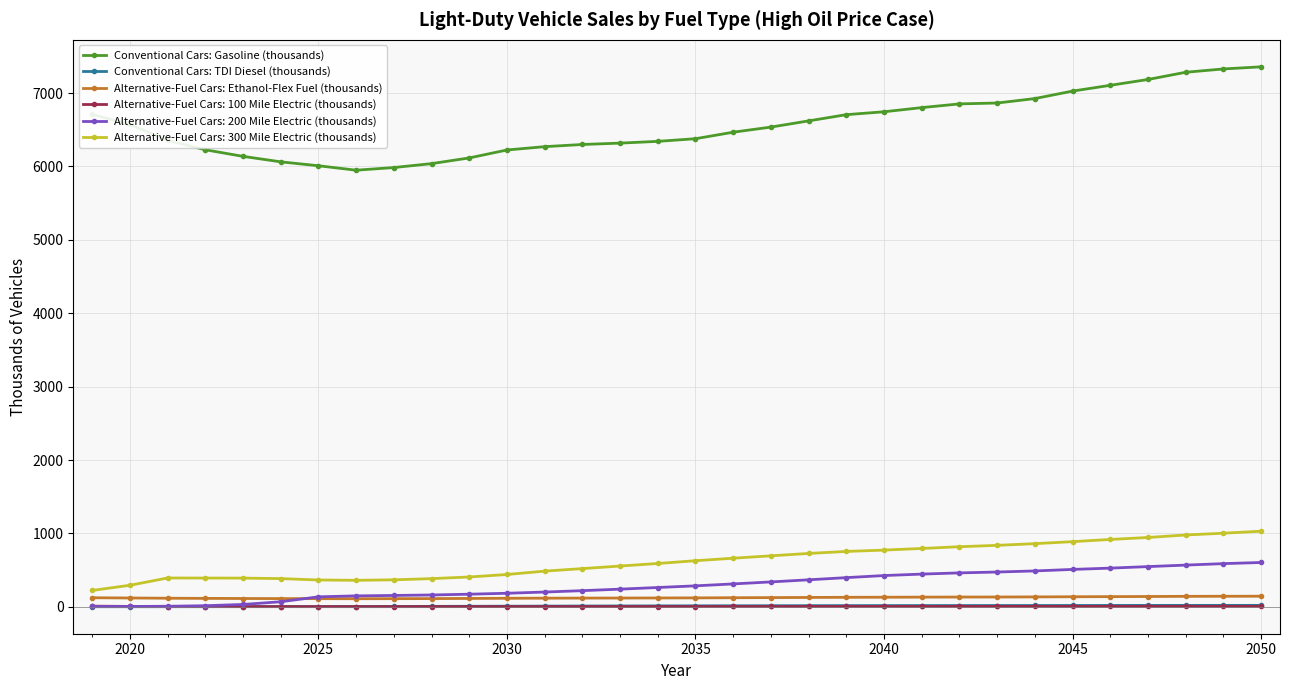

Which series has the largest range (max minus min)?

Conventional Cars: Gasoline (thousands)